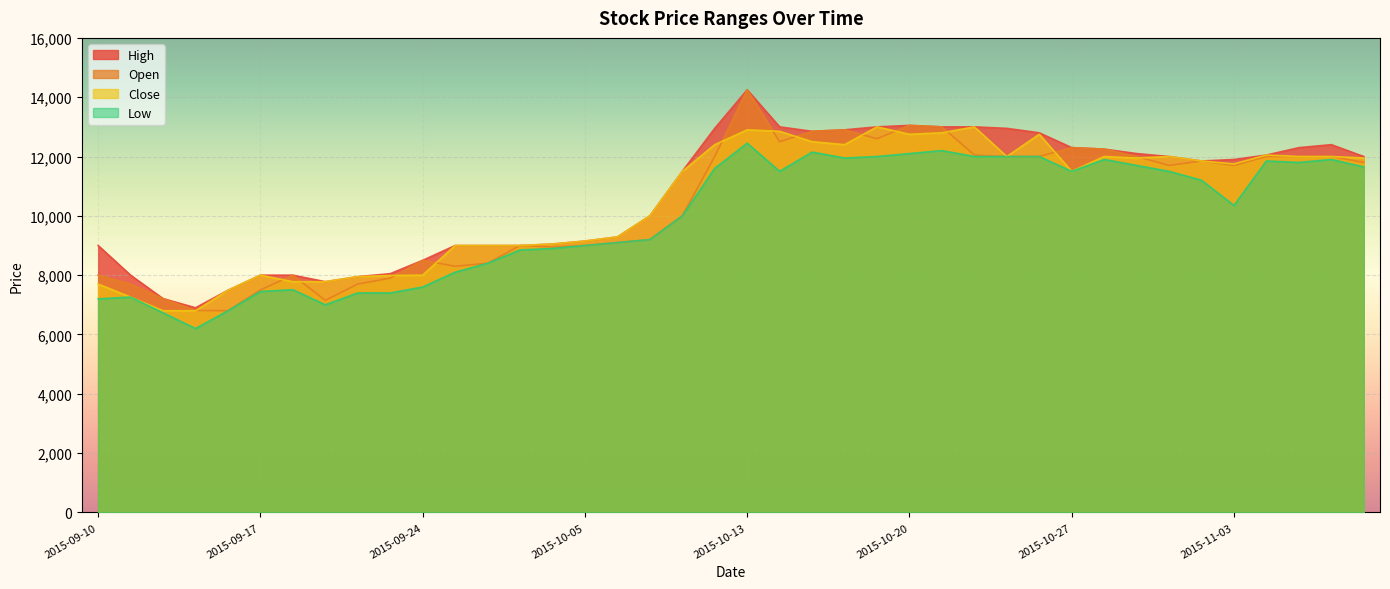

What is the sum of all High values?

427770